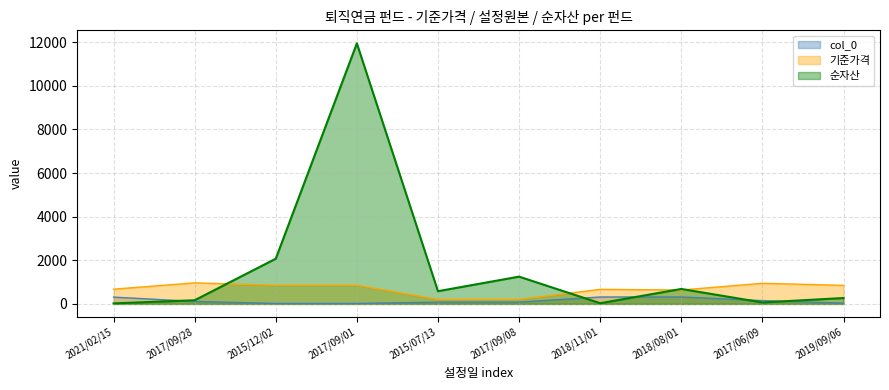

Is it true that 순자산 equals 11945.0 at 2017/09/01?

True